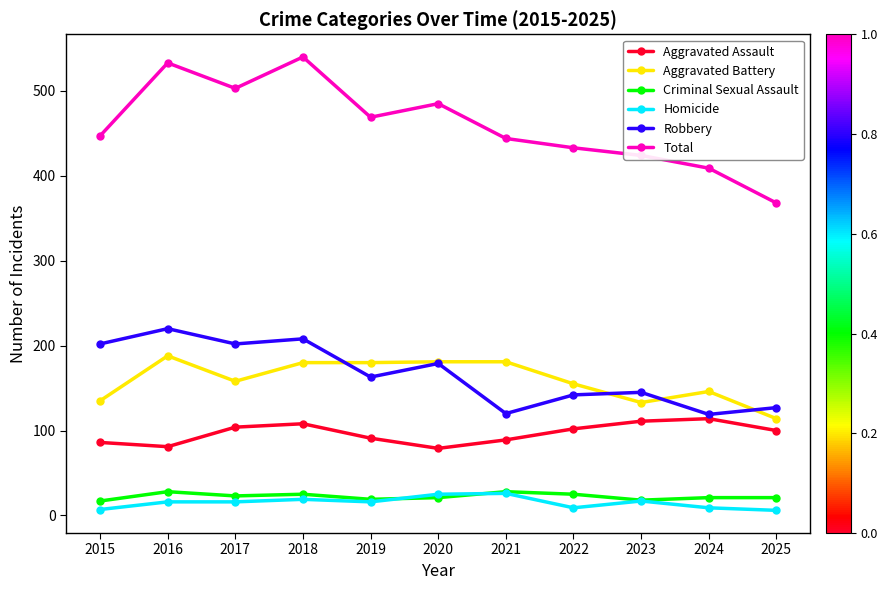

What value does the Criminal Sexual Assault series have at 2025, to the nearest 5?

20